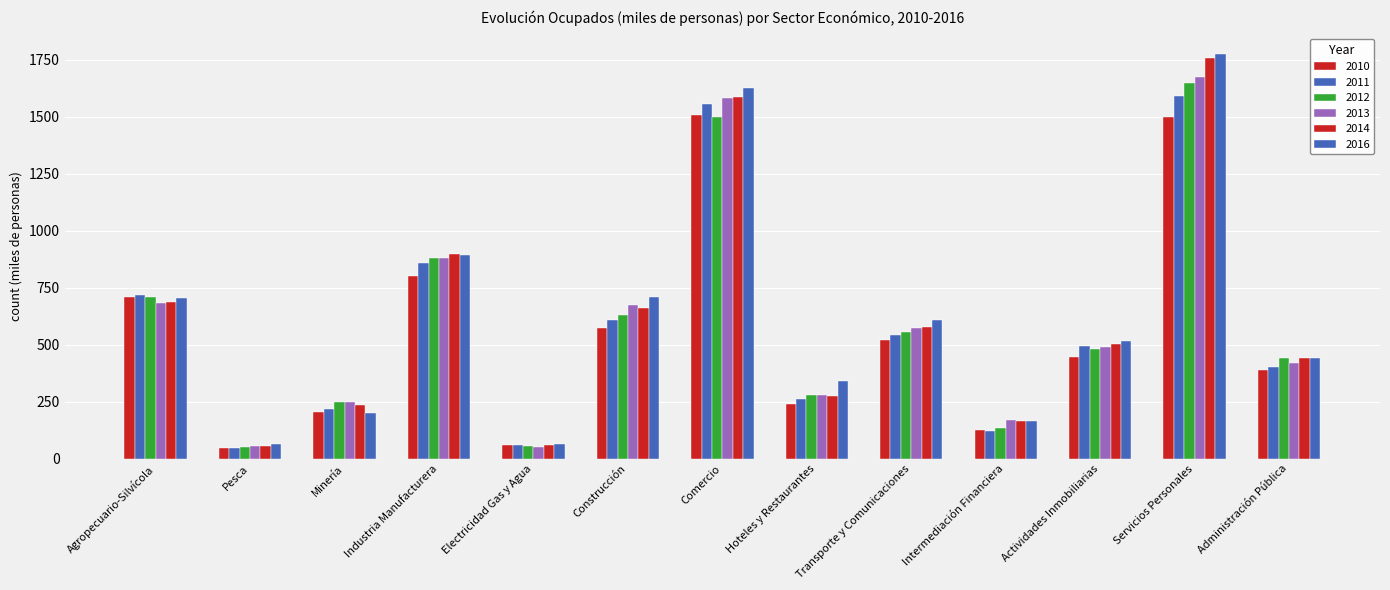

How many groups of bars are there?

13